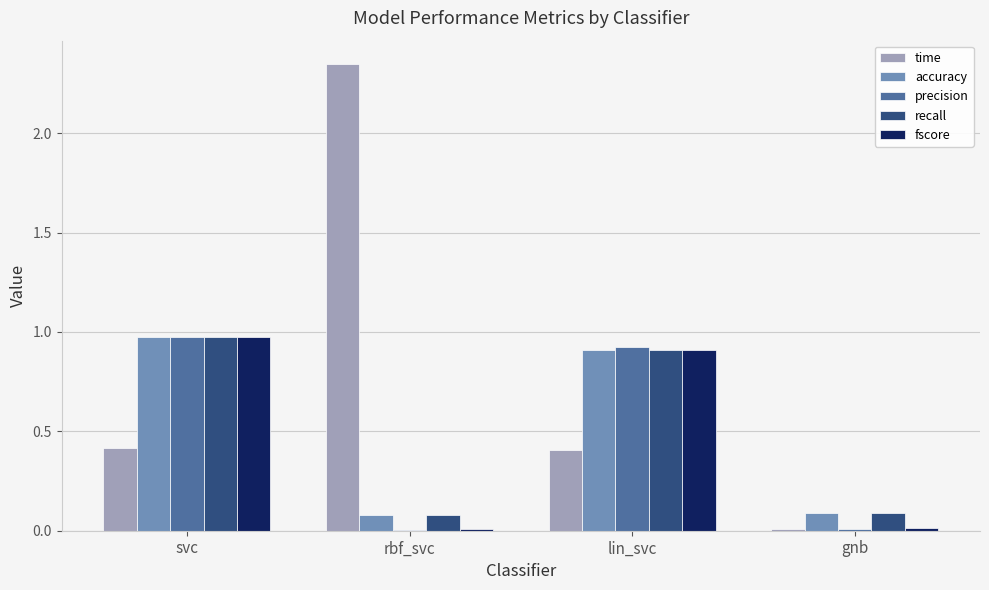

Which category has the highest value across all series?

rbf_svc